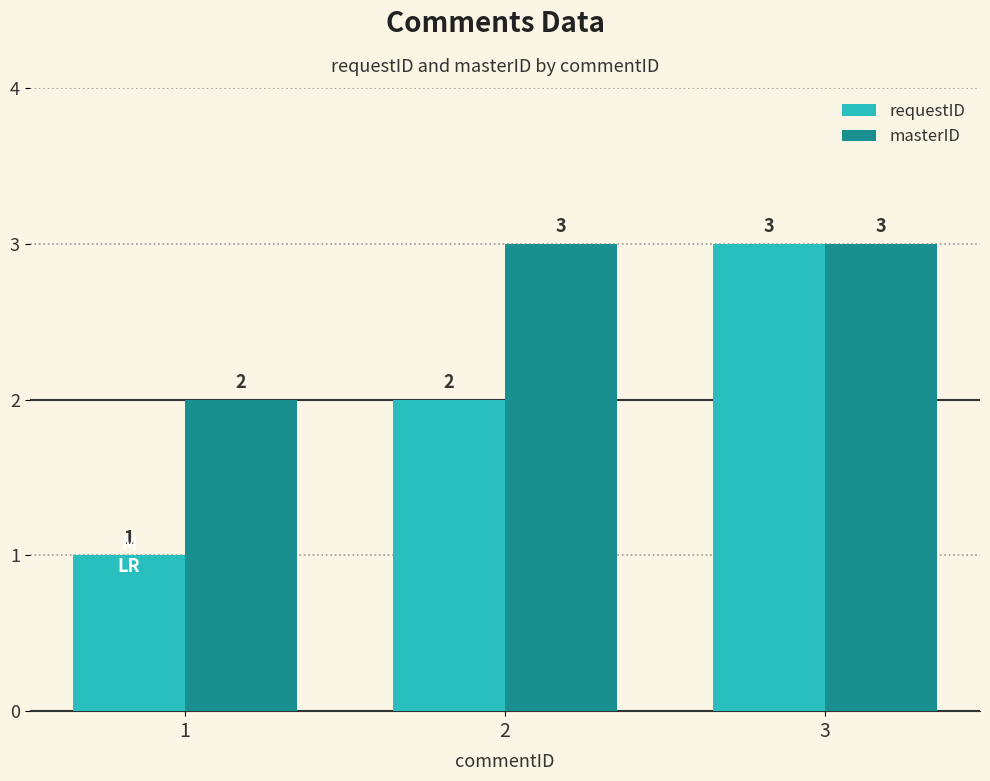

The requestID series shows 2 at 2. True or false?

True